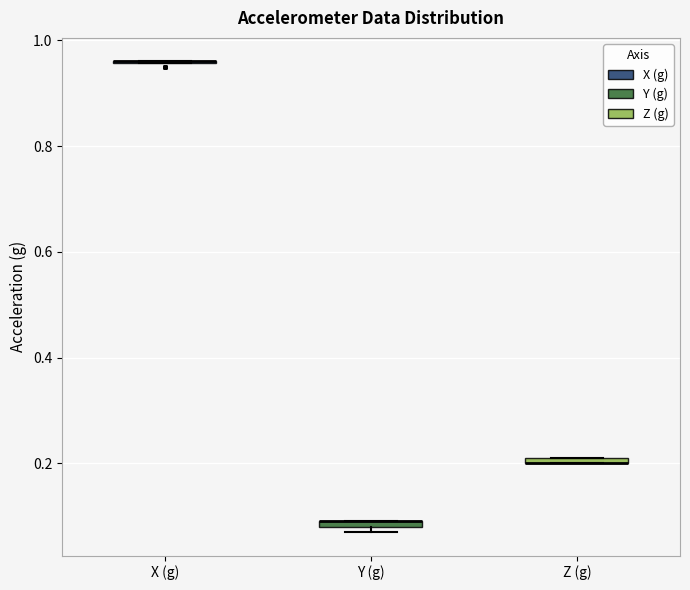

Where is the lower edge of the box for Y (g) on the y-axis? The values are not printed on the chart, so give them approximately, as read against the axis.

0.08